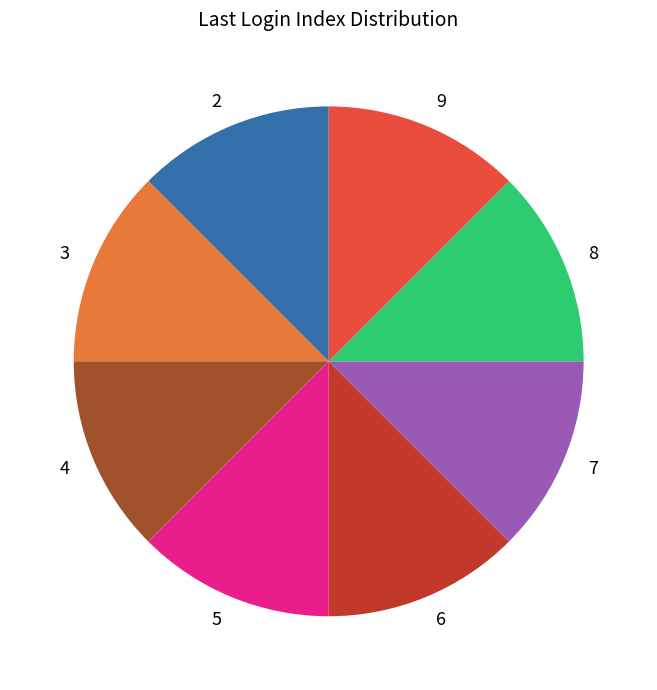

Is there any slice that represents more than half of the pie?

No